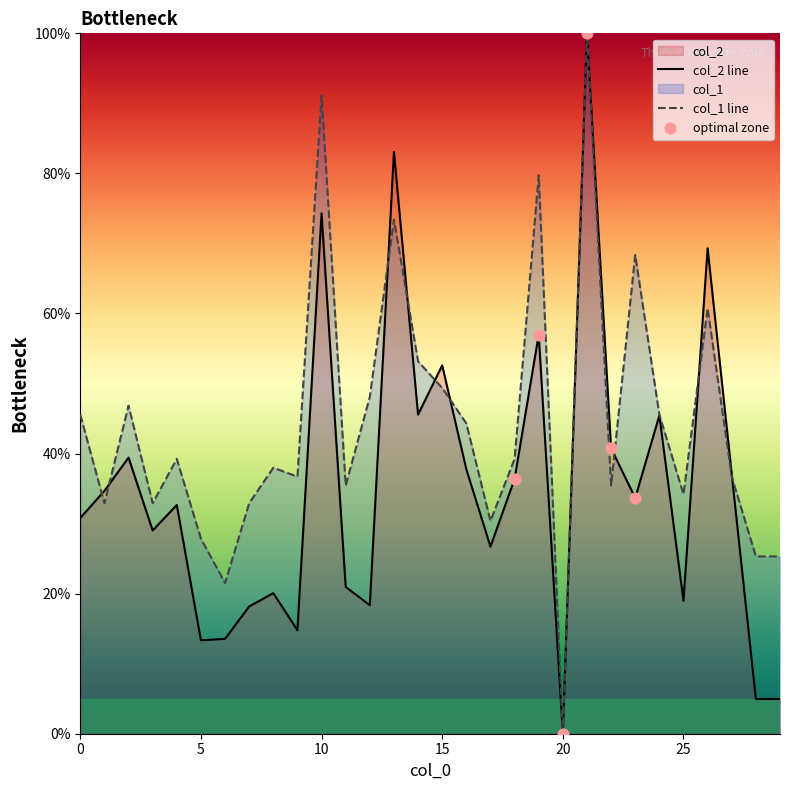

What are all the series names shown in the legend?

col_2, col_1